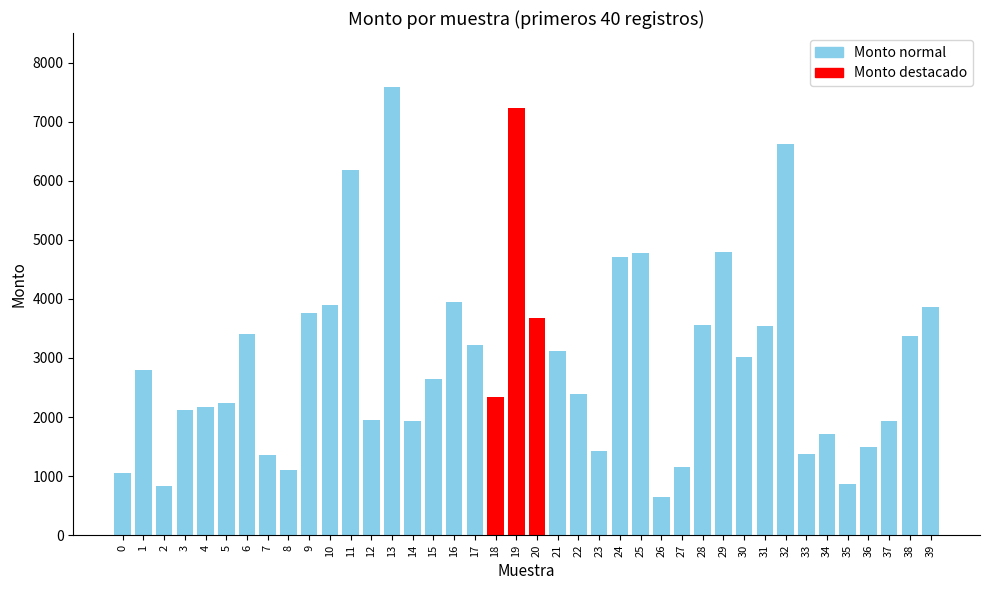

Reading left to right, transcribe all the data shown in this chart.

1049	2799	841	2122	2171	2241	3398	1361	1098	3758	3905	6187	1957	7582	1936	2647	3939	3213	2337	7228	3676	3124	2384	1424	4716	4771	652	1154	3556	4796	3017	3535	6614	1376	1721	860	1495	1934	3378	3868